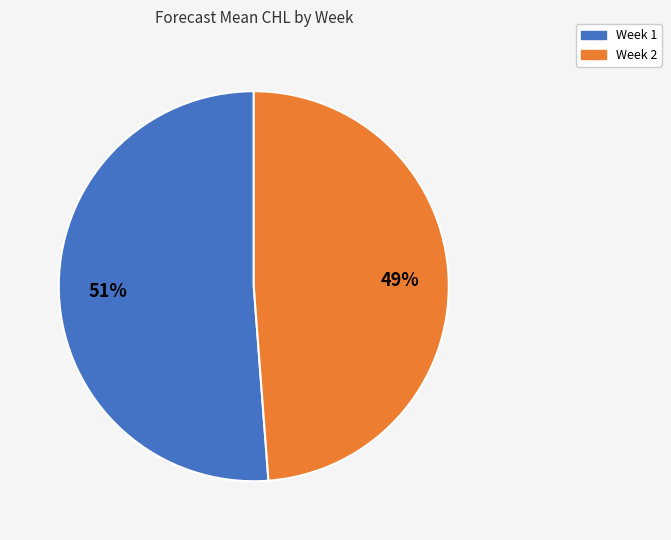

Does any single category account for the majority?

Yes